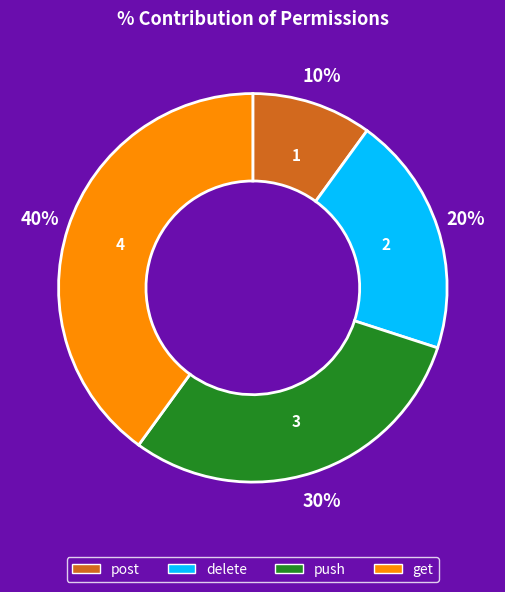

To the nearest percent, what percentage of the pie is push?

30%